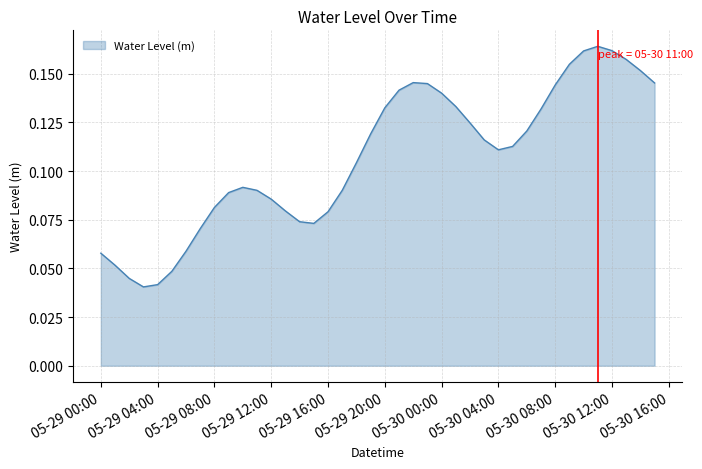

Is it true that the value at 05-30 00:00 is 0.2?

False